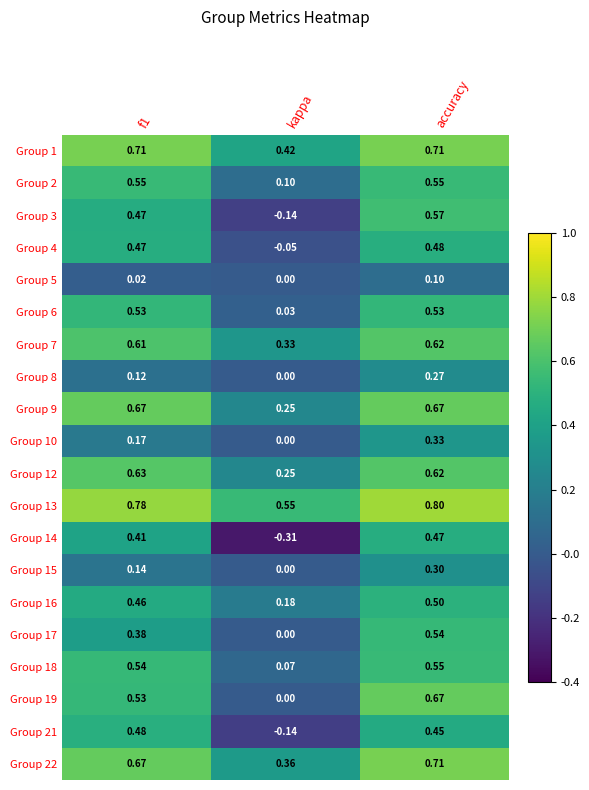

At which category is the sum across all series the highest?

accuracy